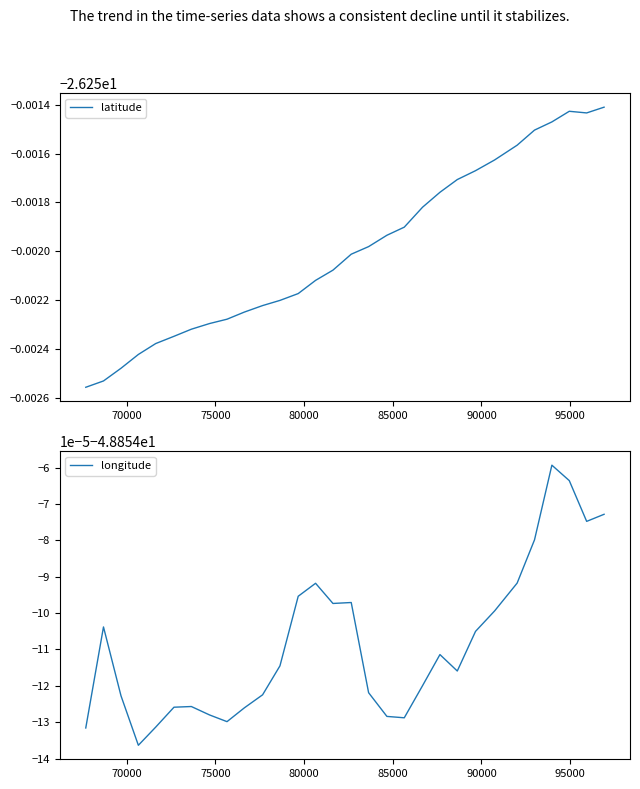

True or false: latitude and longitude cross at least once.

False